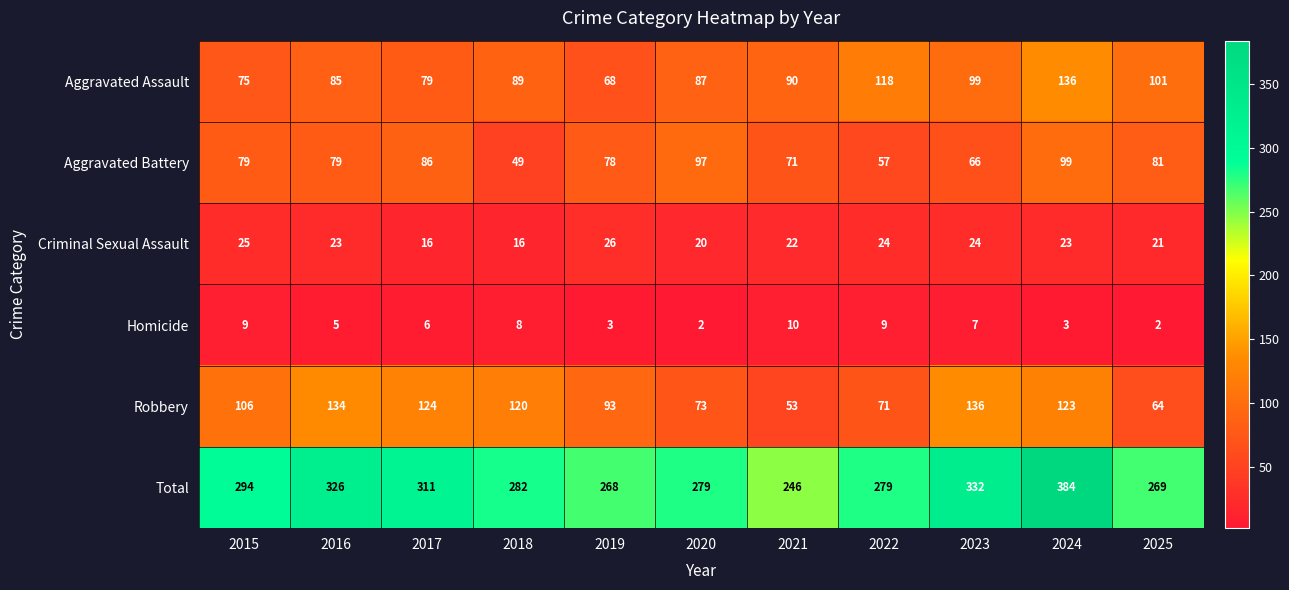

Which series has the widest spread of values?

Total